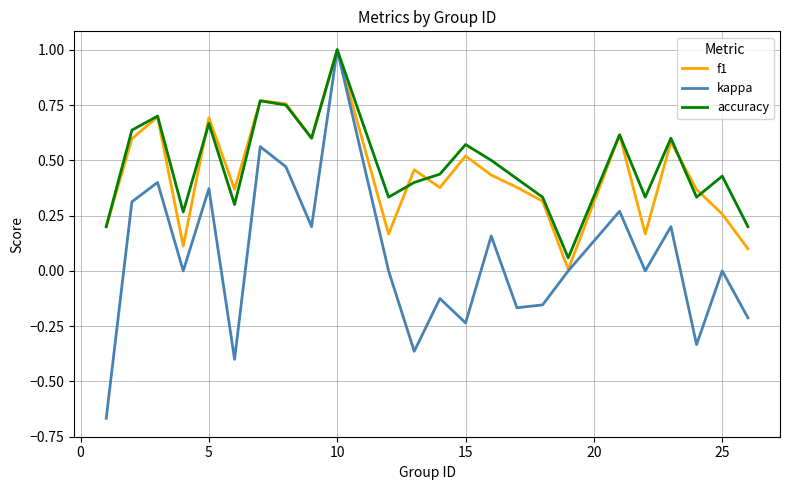

What is the maximum value shown in the chart?

1.0